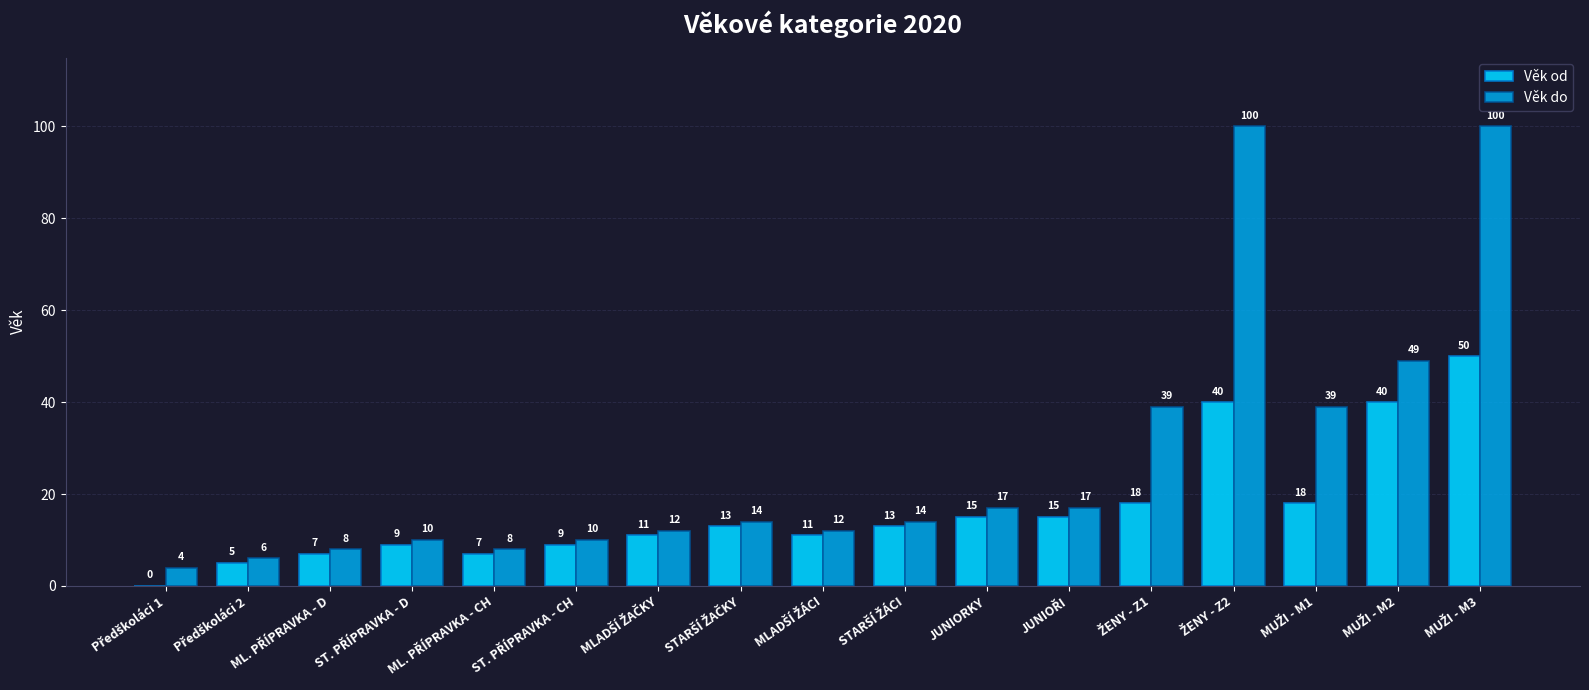

What is the highest value of the Věk od series?

50